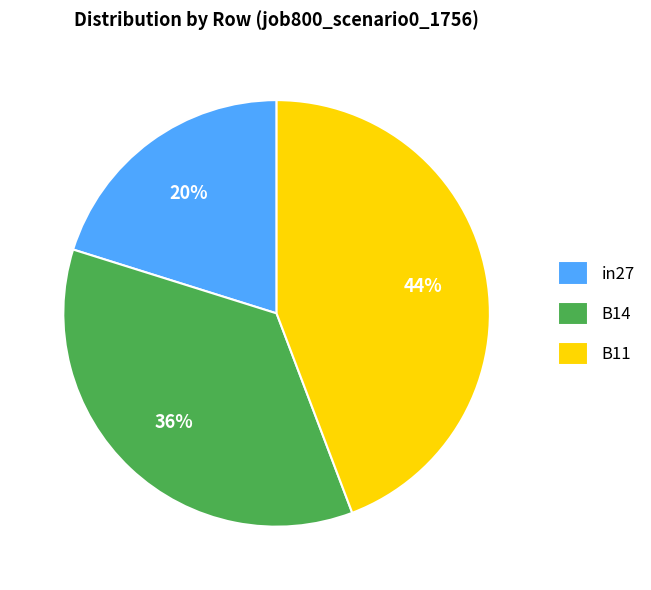

How many slices are in this pie chart?

3